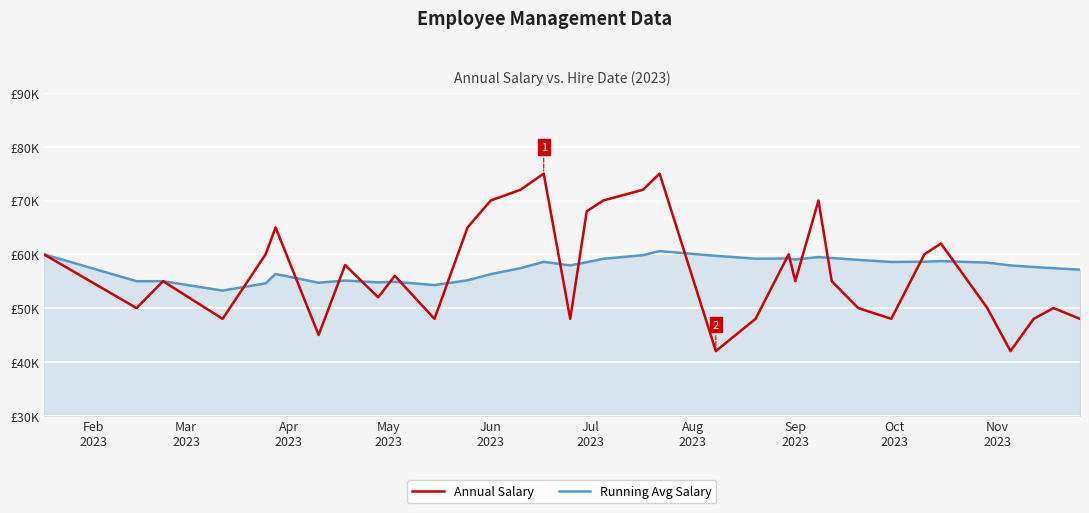

What are all the series names shown in the legend?

Annual Salary, Running Avg Salary